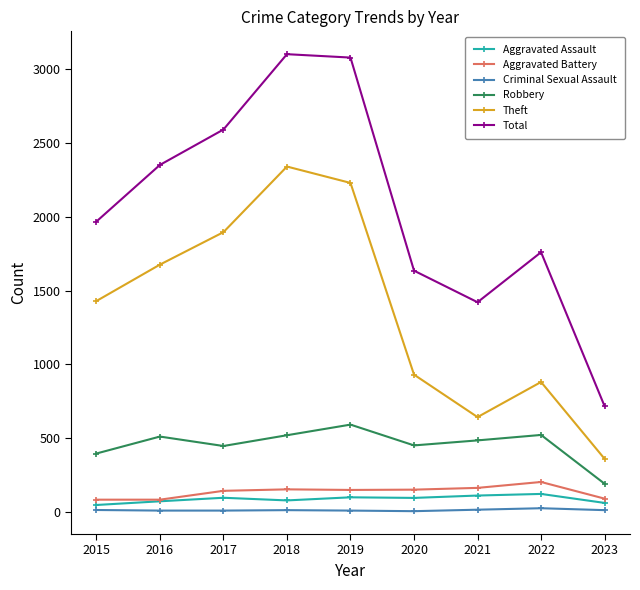

At which label is Total closest to 1909?

2015